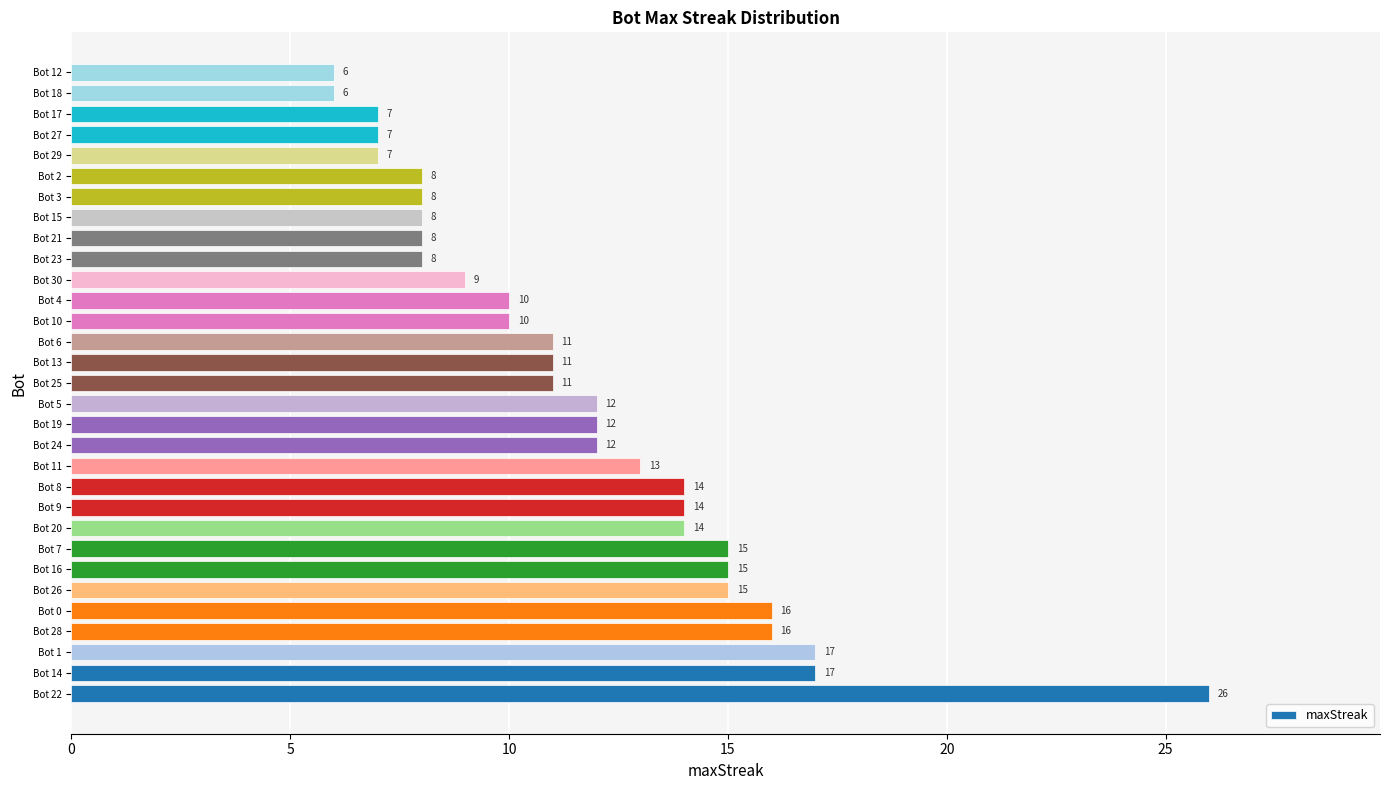

The value at Bot 27 is 7. True or false?

True